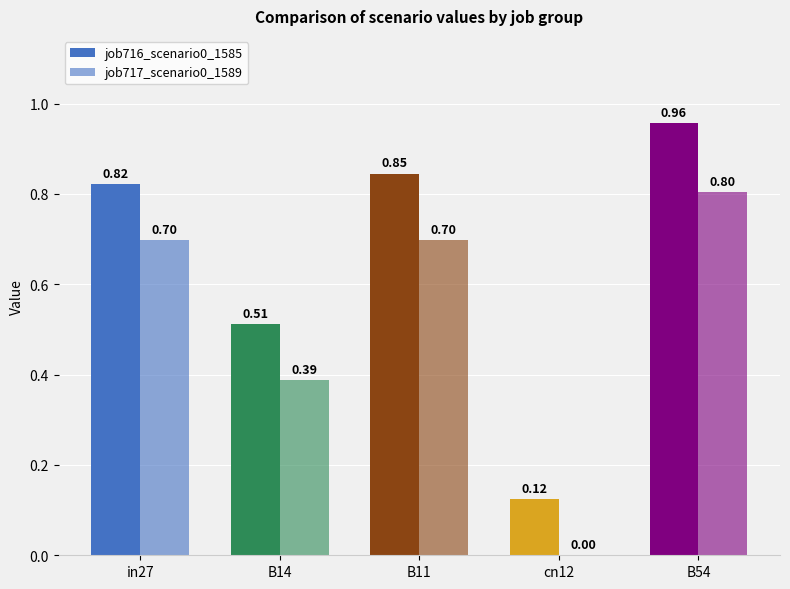

What position from the right is in27?

5